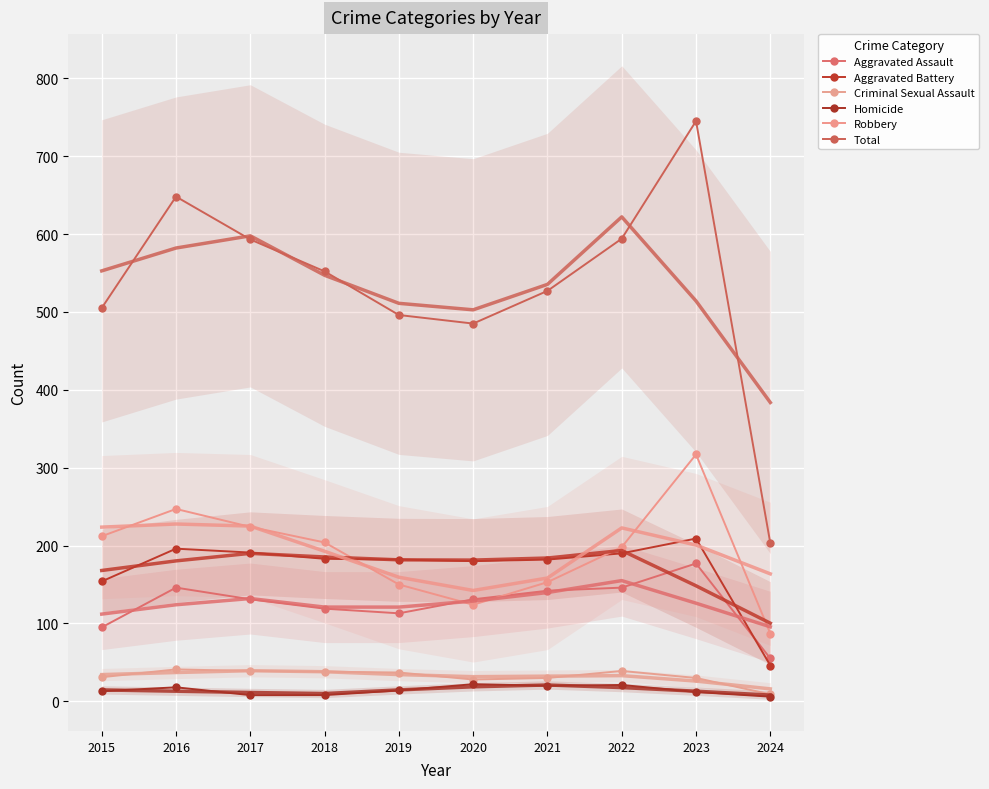

Is this an area chart (filled region under the line)?

No